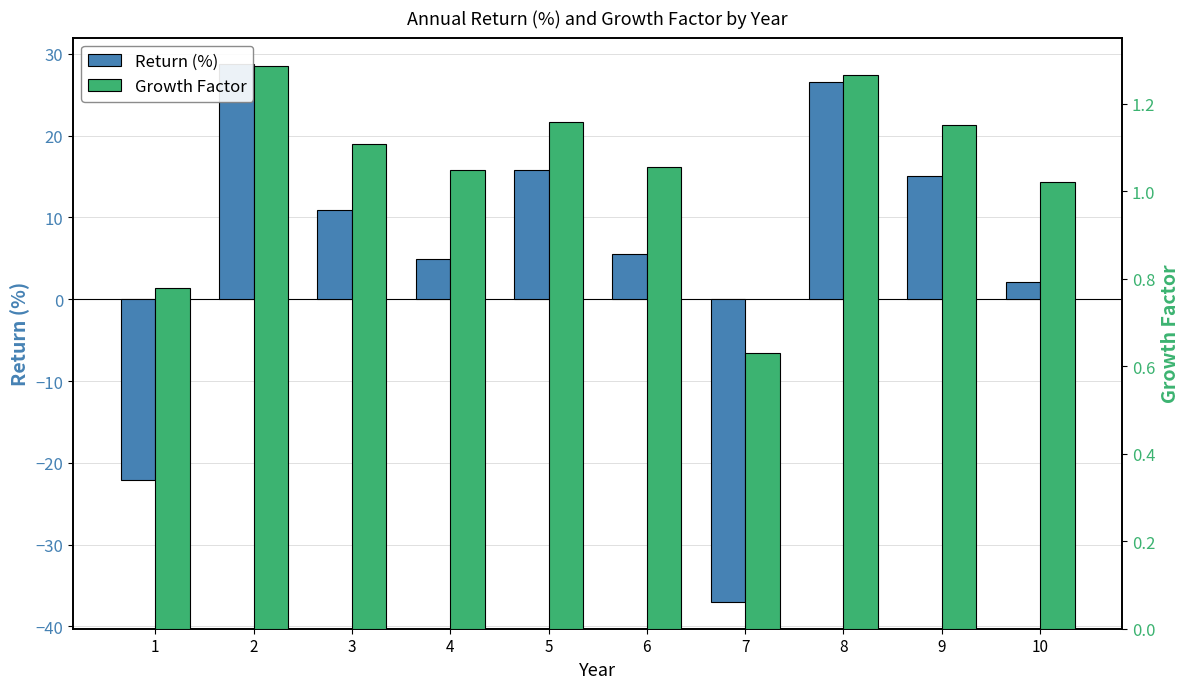

Are the bars horizontal?

No